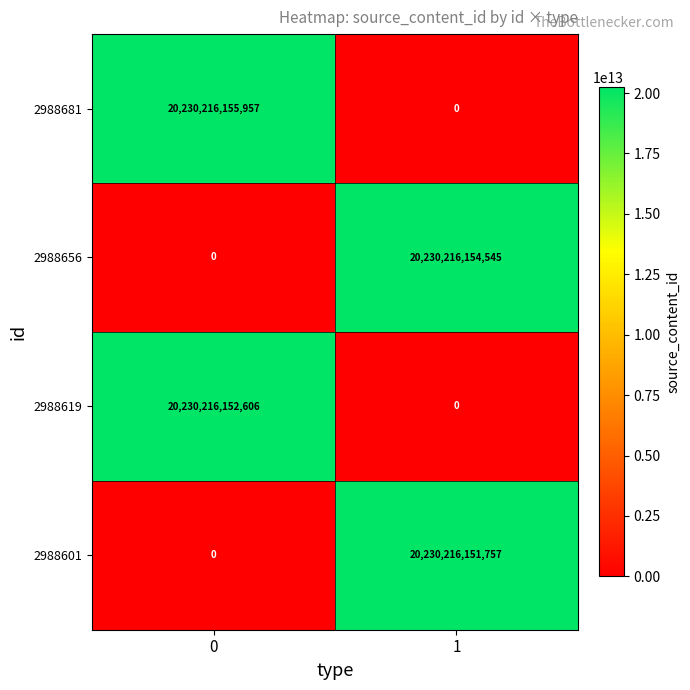

How many series are shown in this chart?

4